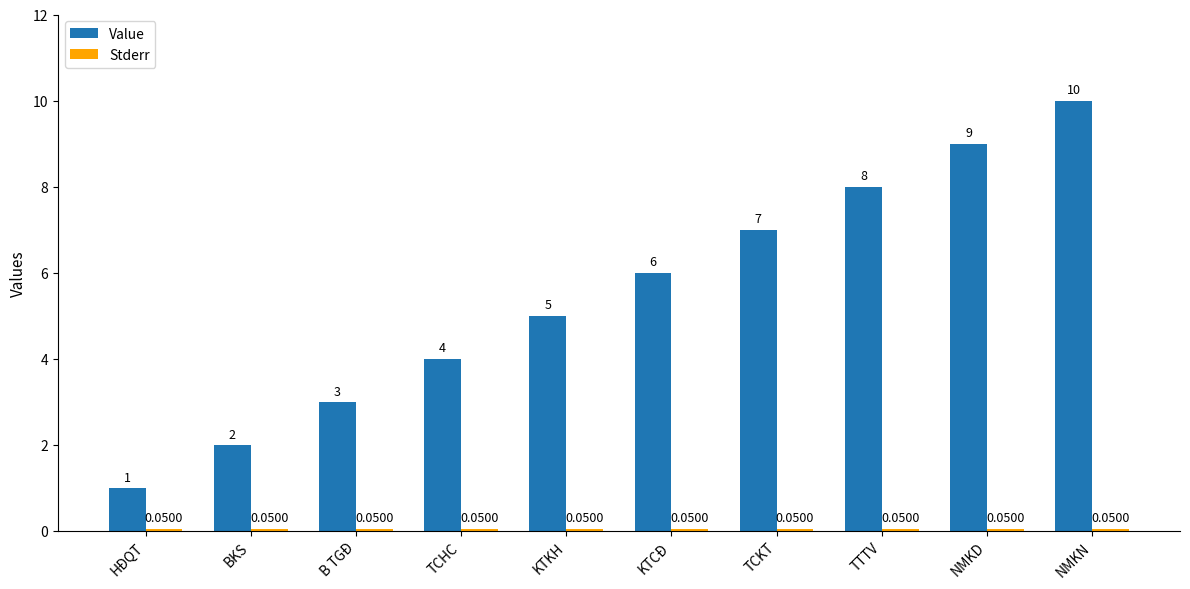

Which series has the largest total across all categories?

Value